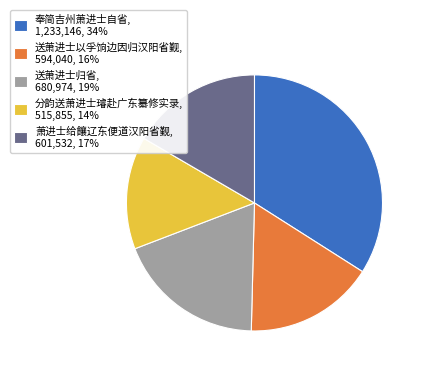

How many segments does this pie chart have?

5